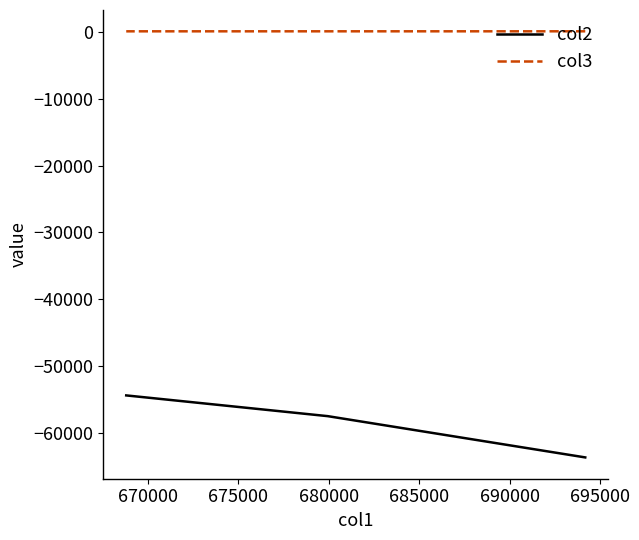

Is the value of col3 at 675000 greater than the value of col2 at 675000?

Yes